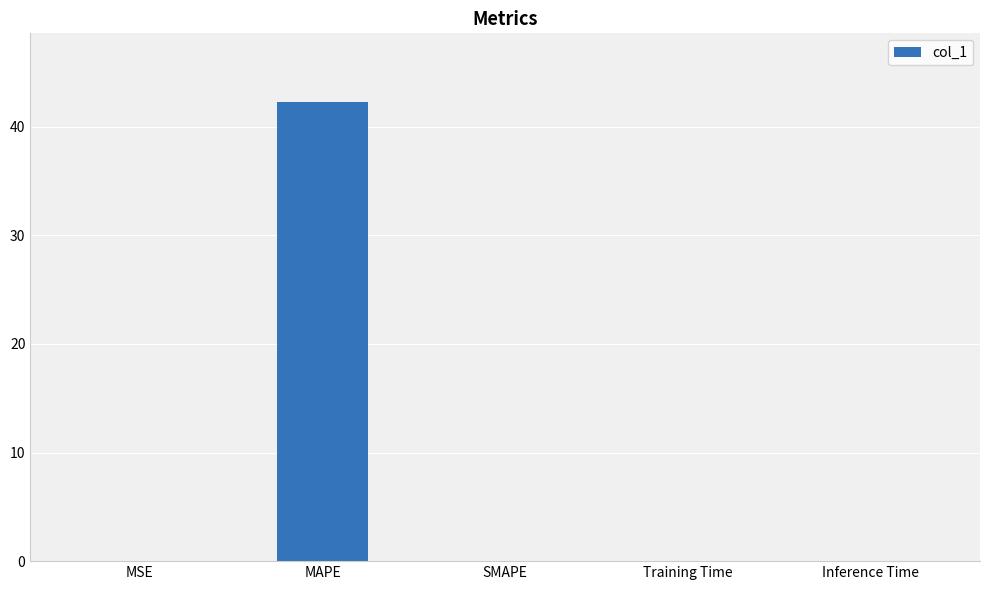

Is it true that the value at Inference Time is 0.0?

True